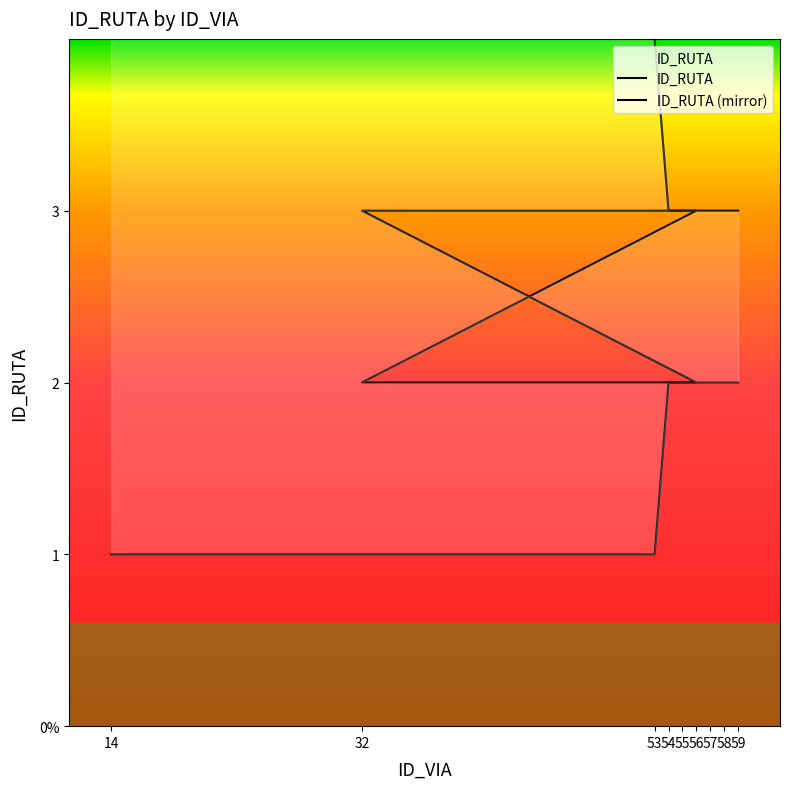

List the labels in order of ID_RUTA value, smallest first.

14, 53, 54, 55, 56, 32, 57, 58, 59